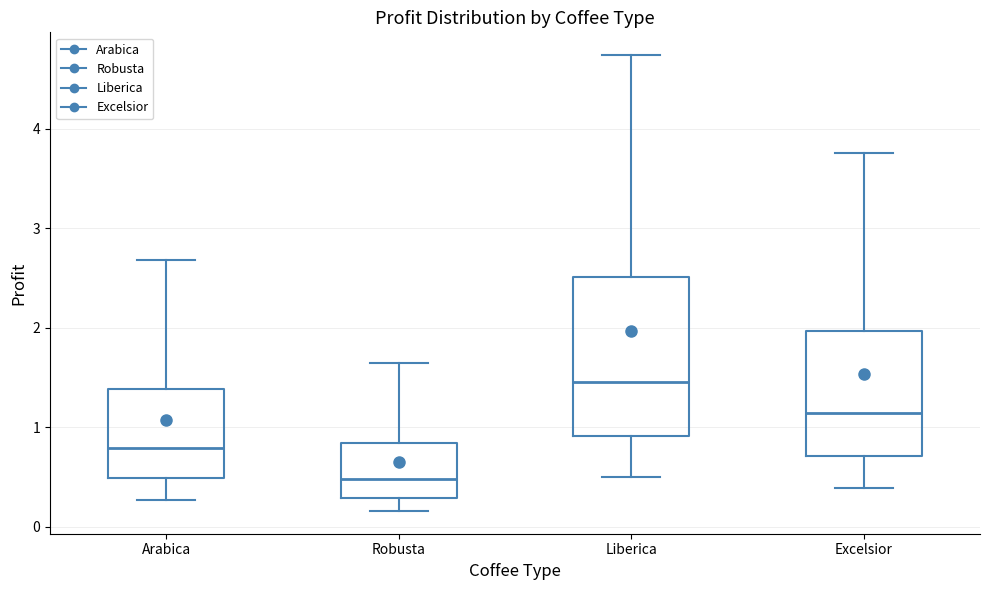

Where does the median line of the box for Robusta sit on the y-axis? The values are not printed on the chart, so give them approximately, as read against the axis.

0.5